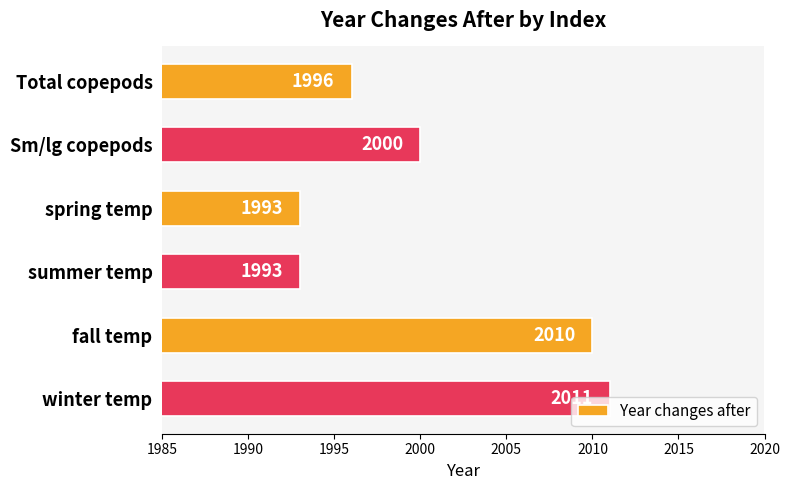

What is the change in value from Sm/lg copepods to fall temp?

+10